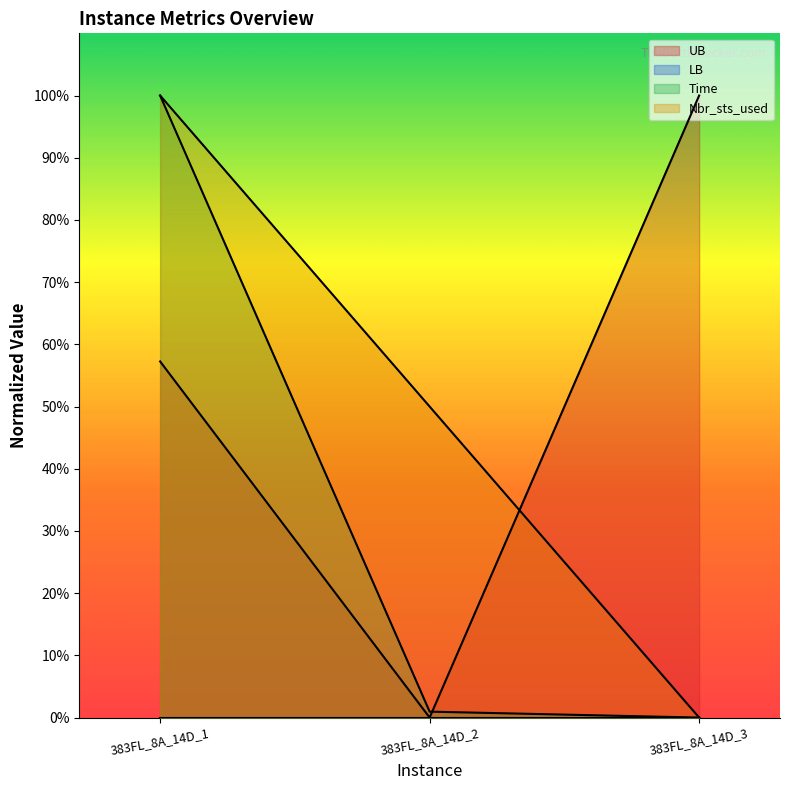

How many UB values are between 0 and 100?

3